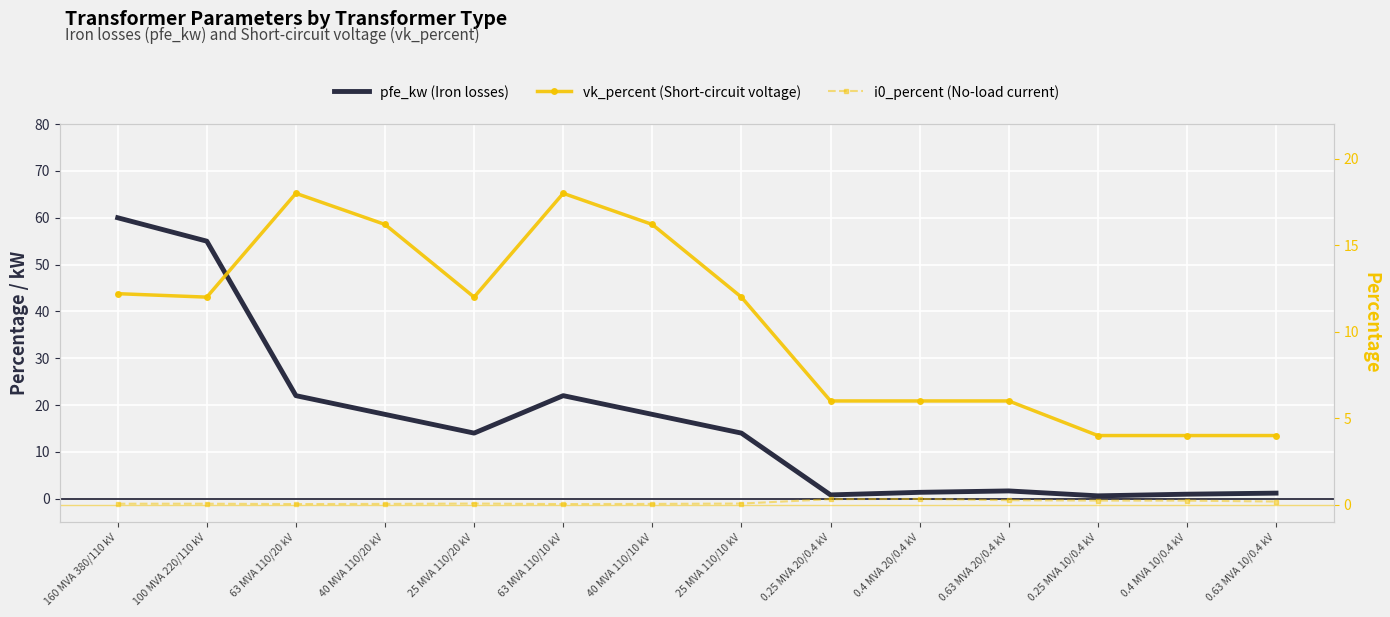

True or false: pfe_kw (Iron losses) has a value of 1.6 at 0.4 MVA 10/0.4 kV.

False